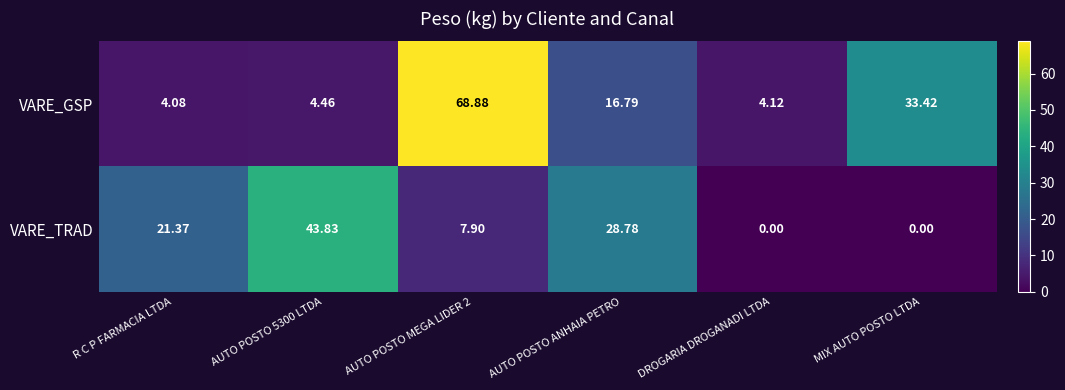

Count the number of data series in this chart.

2